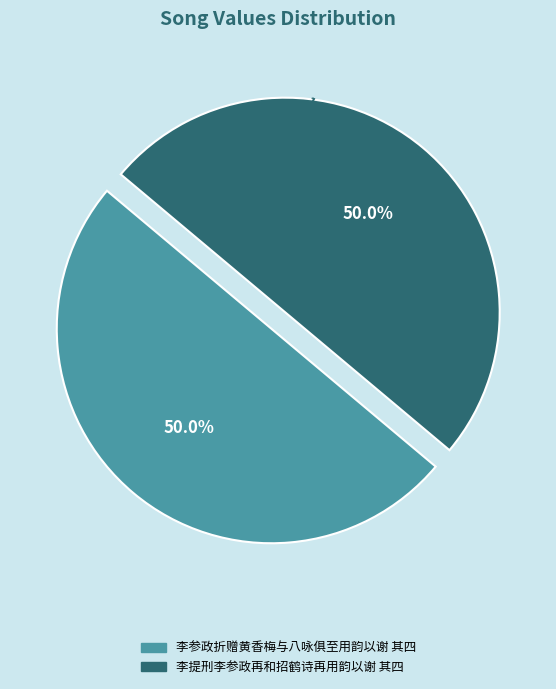

What percentage do 李参政折赠黄香梅与八咏俱至用韵以谢 其四 and 李提刑李参政再和招鹤诗再用韵以谢 其四 together represent?

100.0%